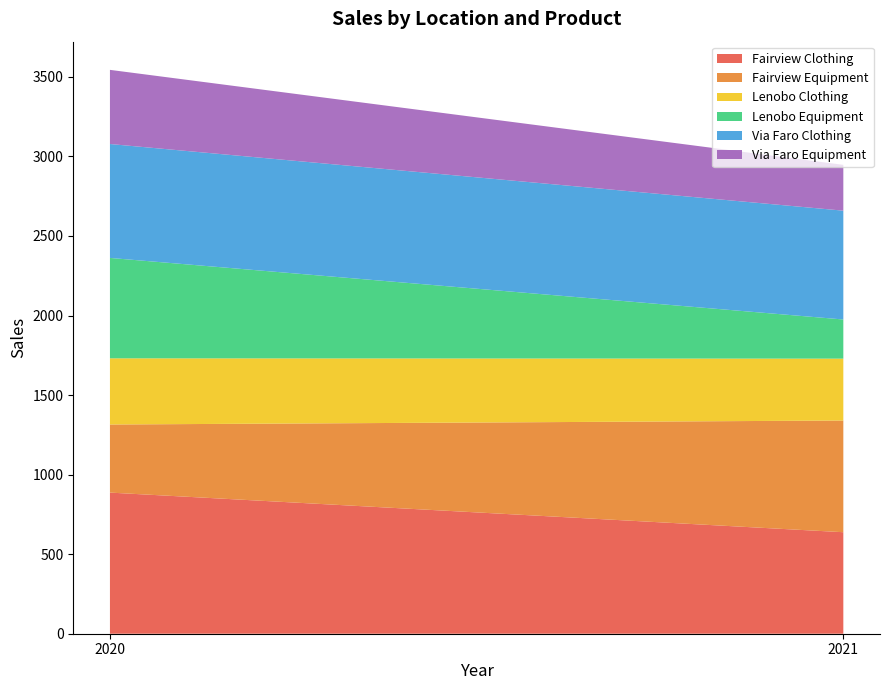

Reading left to right, what are all the values shown in this chart?

Fairview Clothing: 887	638
Fairview Equipment: 428	702
Lenobo Clothing: 416	389
Lenobo Equipment: 631	246
Via Faro Clothing: 716	684
Via Faro Equipment: 466	288